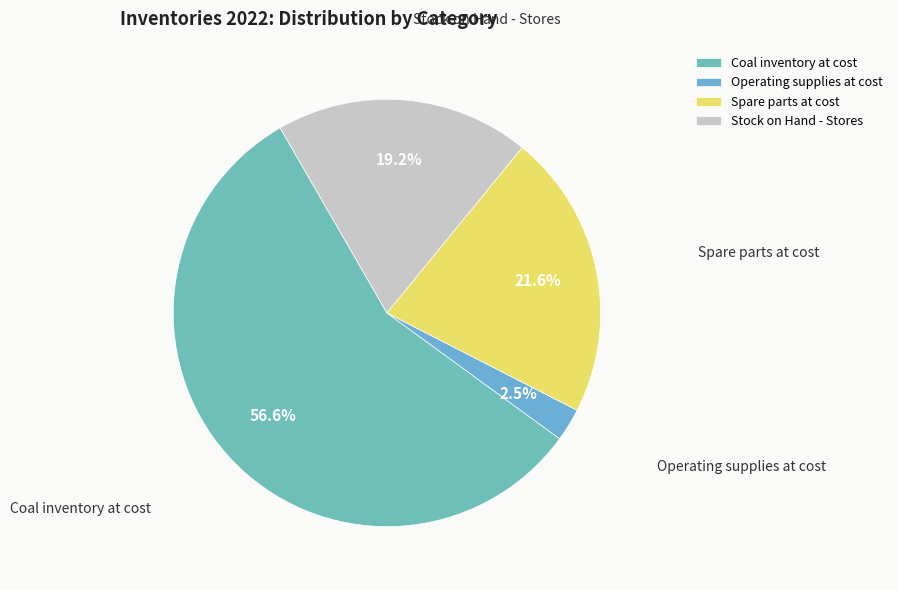

The Stock on Hand - Stores slice represents 19% of the pie. True or false?

True